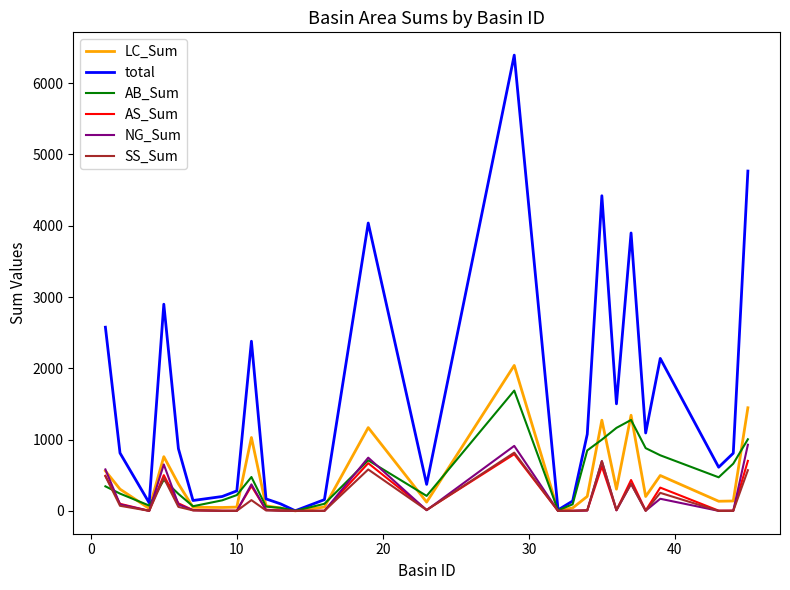

What is the greatest value displayed?

6393.1